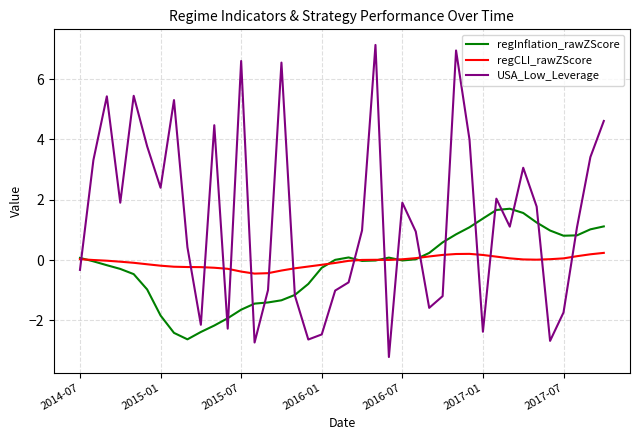

What is the minimum value for regInflation_rawZScore?

-2.6